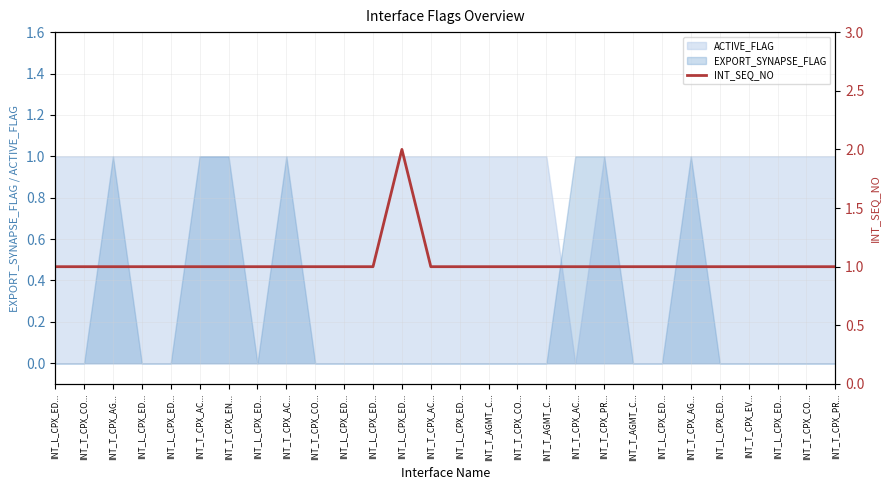

What is the sum of all values?

29